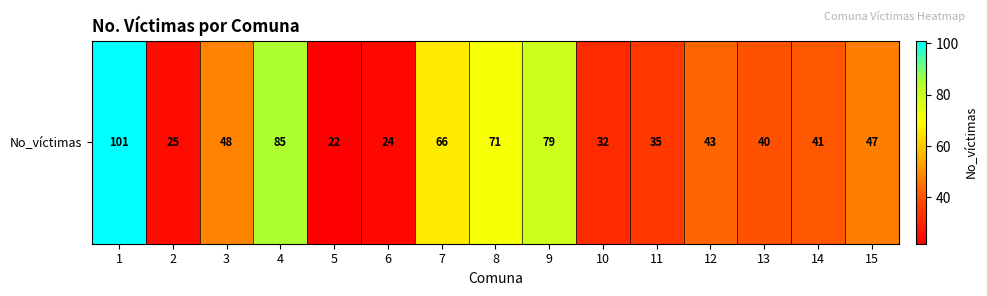

List the labels in order of value, largest first.

1, 4, 9, 8, 7, 3, 15, 12, 14, 13, 11, 10, 2, 6, 5